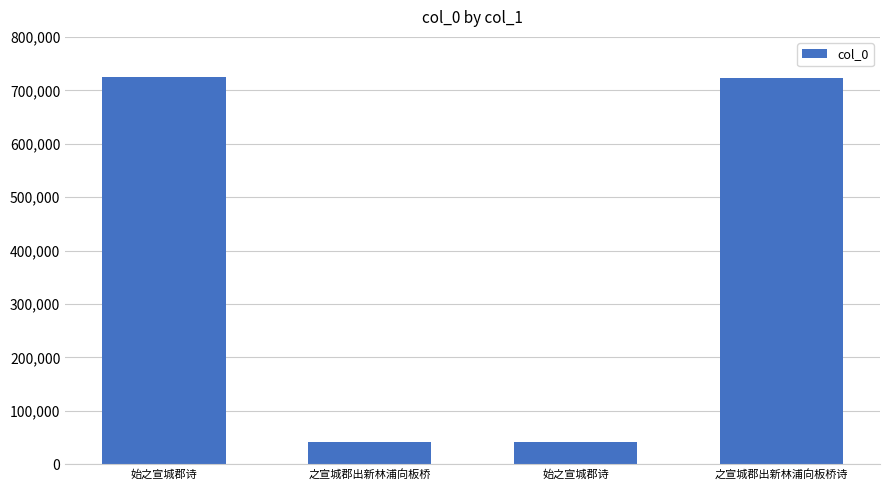

At which label does the data first exceed 723964?

始之宣城郡诗